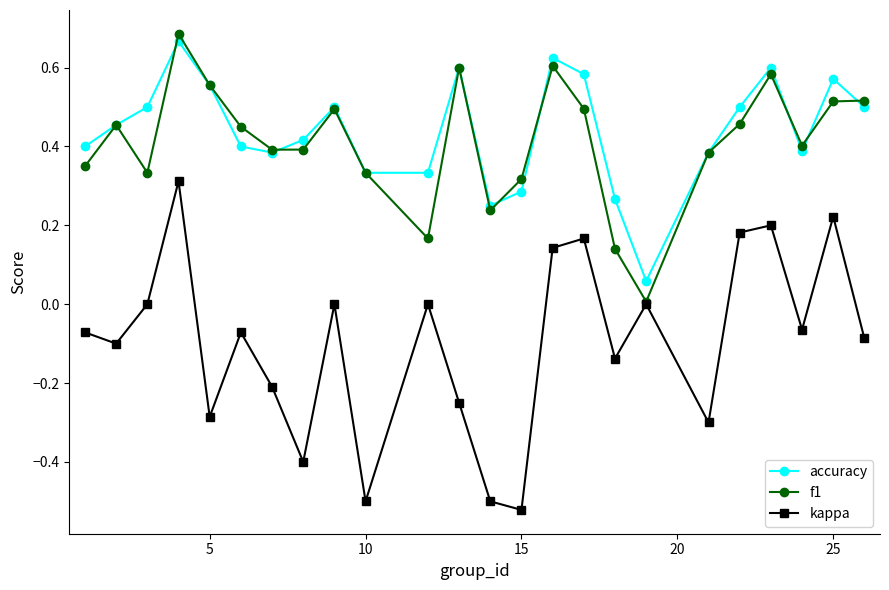

True or false: accuracy and f1 cross at least once.

True